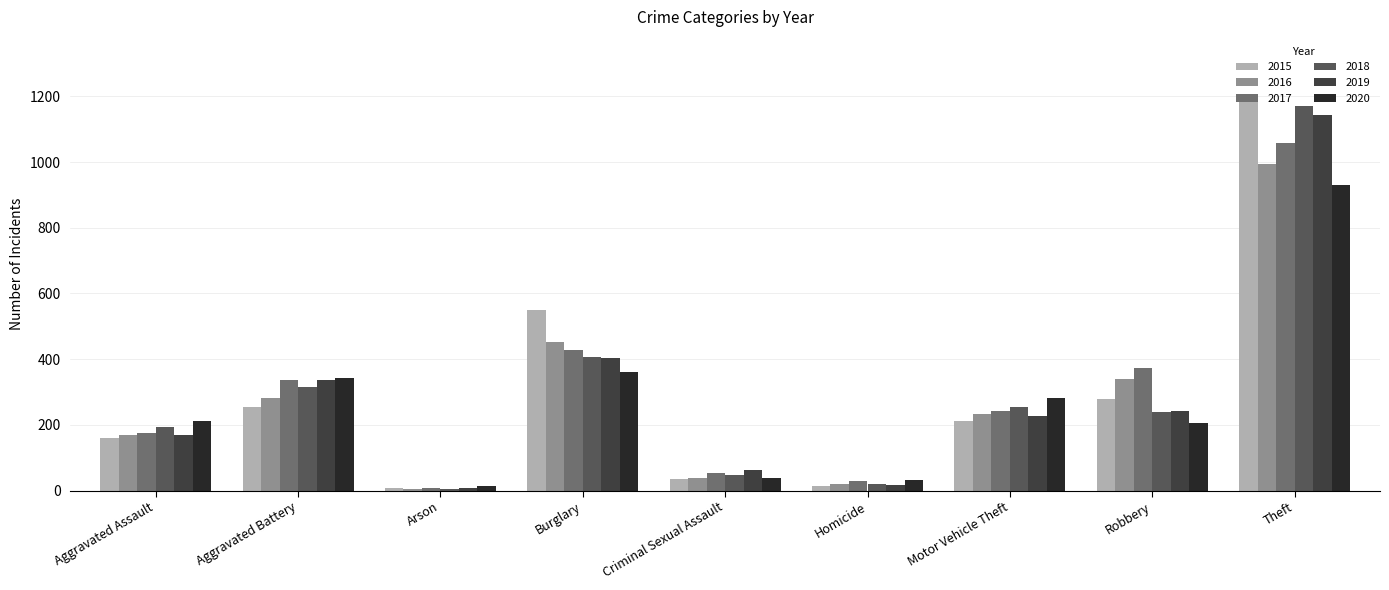

What is the maximum value shown in the chart?

1201